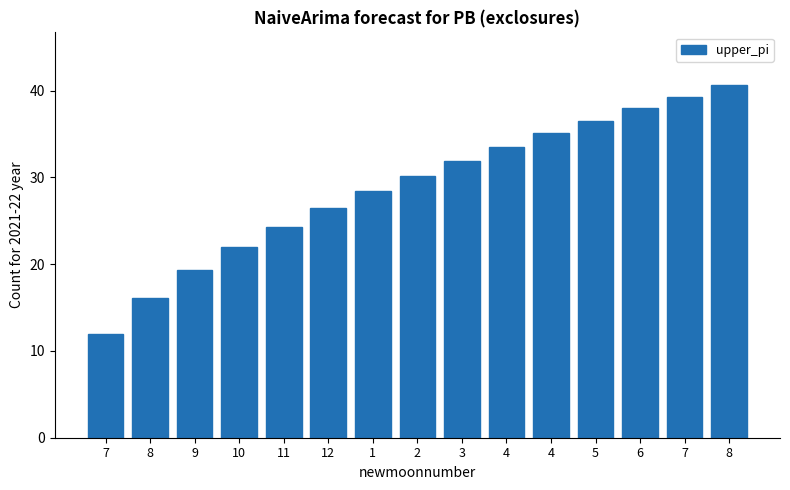

Approximately how many times larger is the value at 10 compared to 12?

0.8